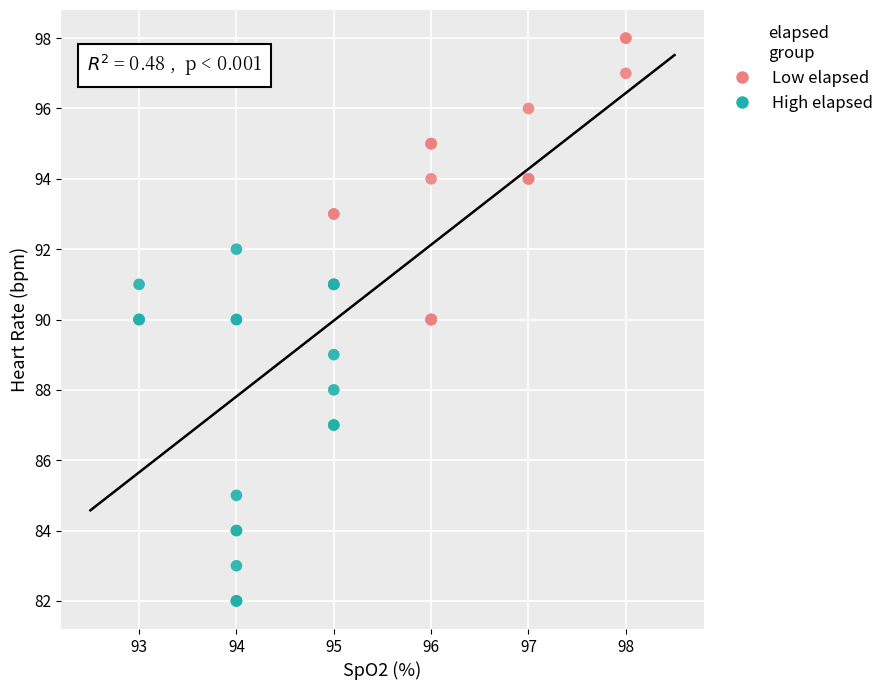

Which series contains the lowest Y value?

High elapsed